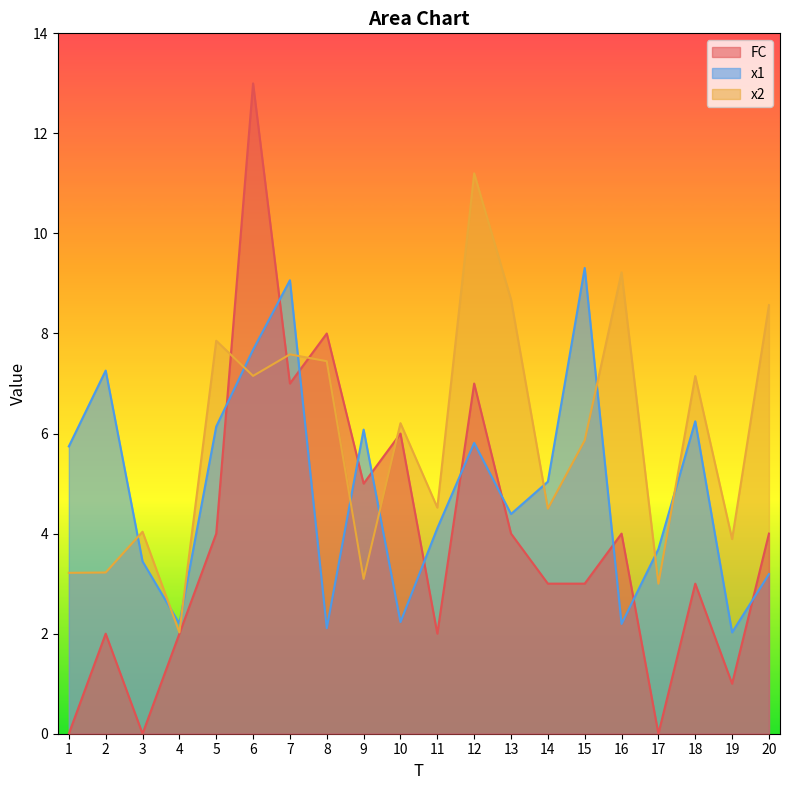

How many intersections are there between x2 and x1?

11